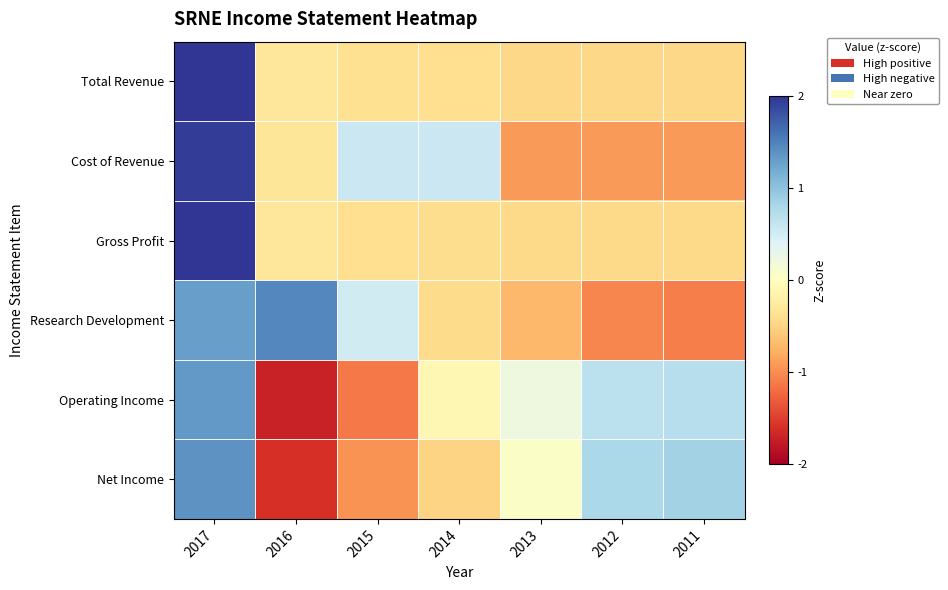

Which category has the lowest value across all series?

2016